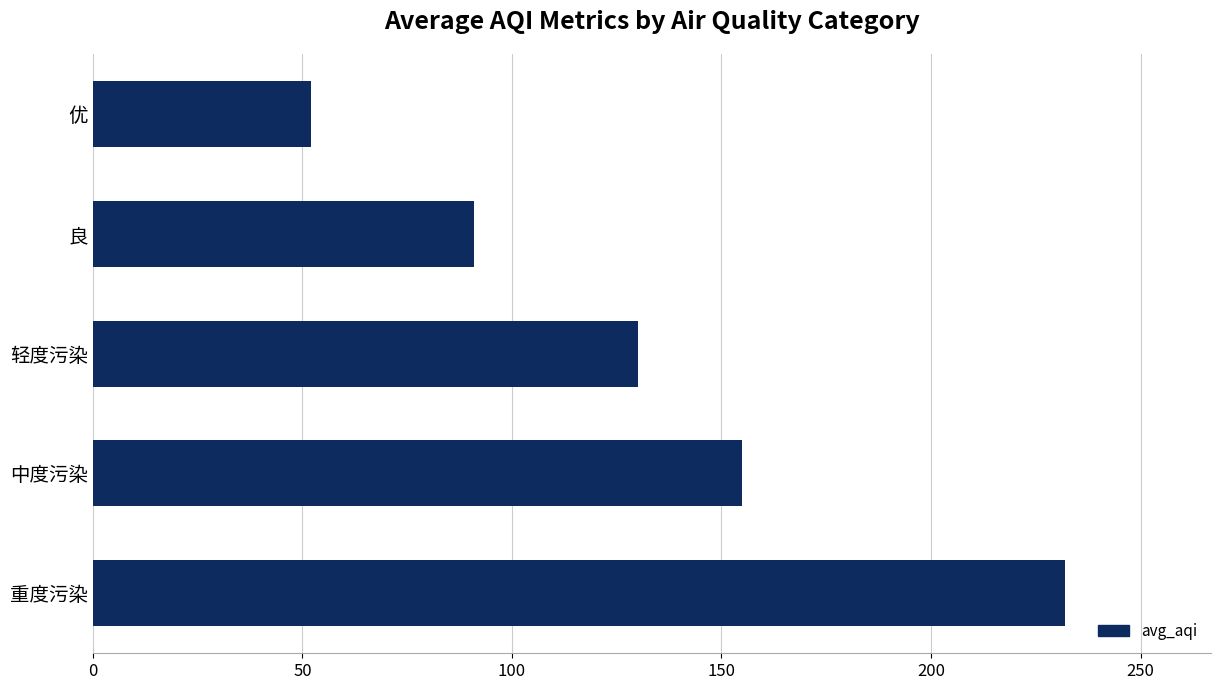

What is the label of the 1st bar from the bottom?

重度污染